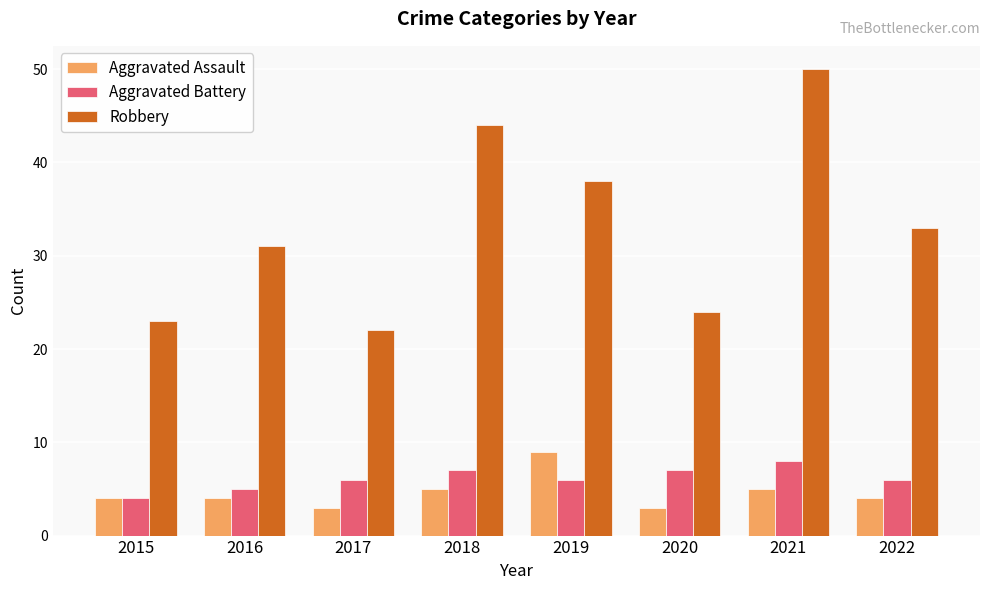

Reading left to right, list all the values displayed in this chart.

Aggravated Assault: 4	4	3	5	9	3	5	4
Aggravated Battery: 4	5	6	7	6	7	8	6
Robbery: 23	31	22	44	38	24	50	33